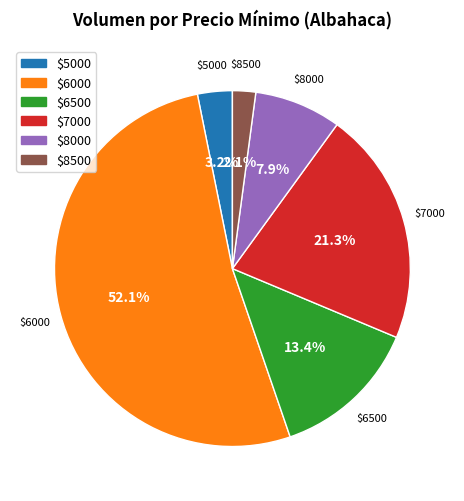

Does any single category account for the majority?

Yes